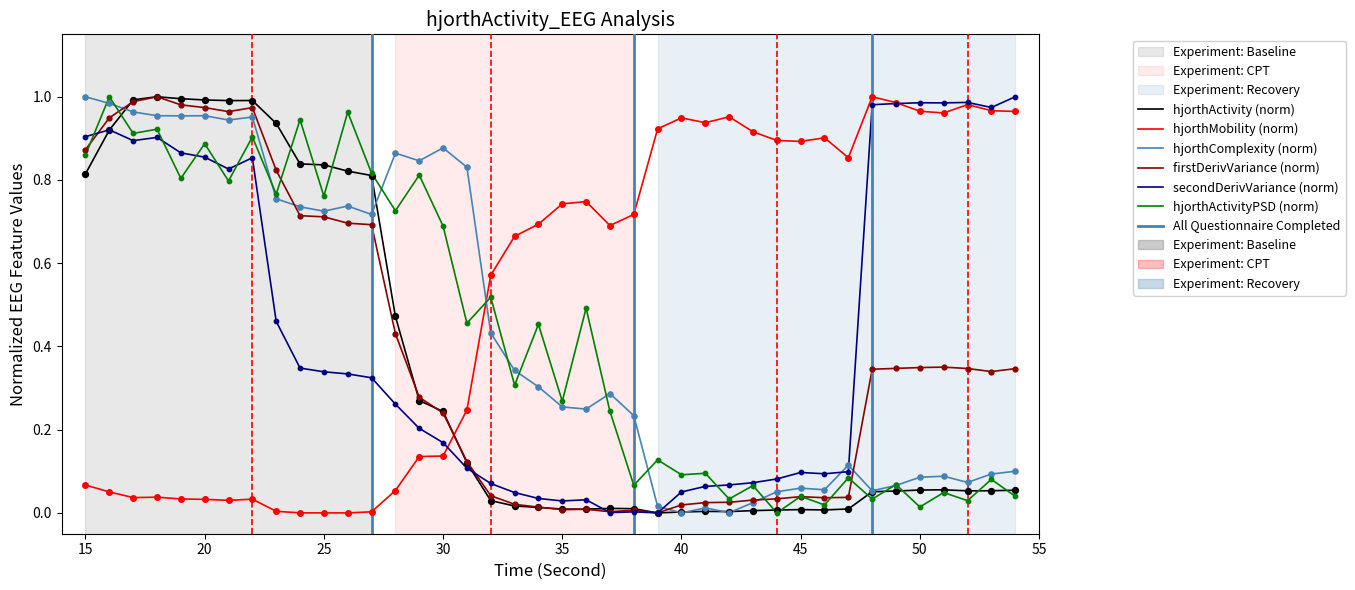

How many intersections are there between hjorthActivityPSD (norm) and hjorthMobility (norm)?

1